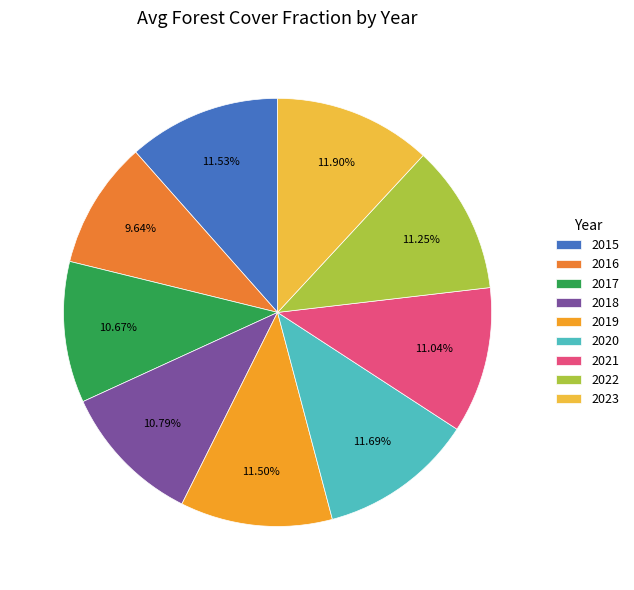

The 2018 slice represents 11% of the pie. True or false?

True